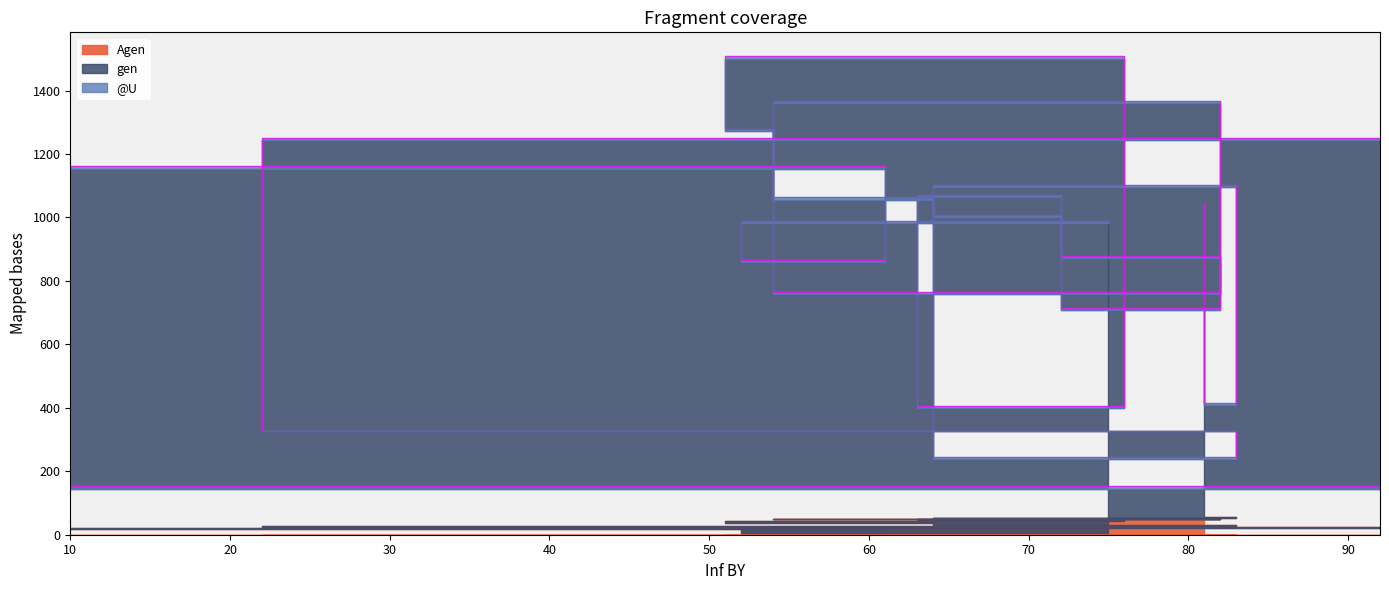

Where is the first local minimum for gen?

52